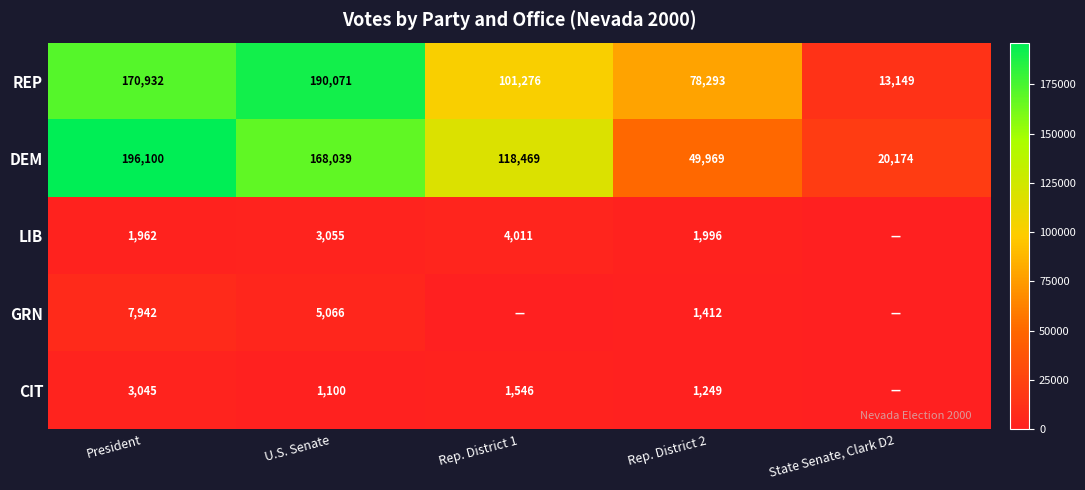

Rank the series at U.S. Senate from lowest to highest value.

CIT, LIB, GRN, DEM, REP